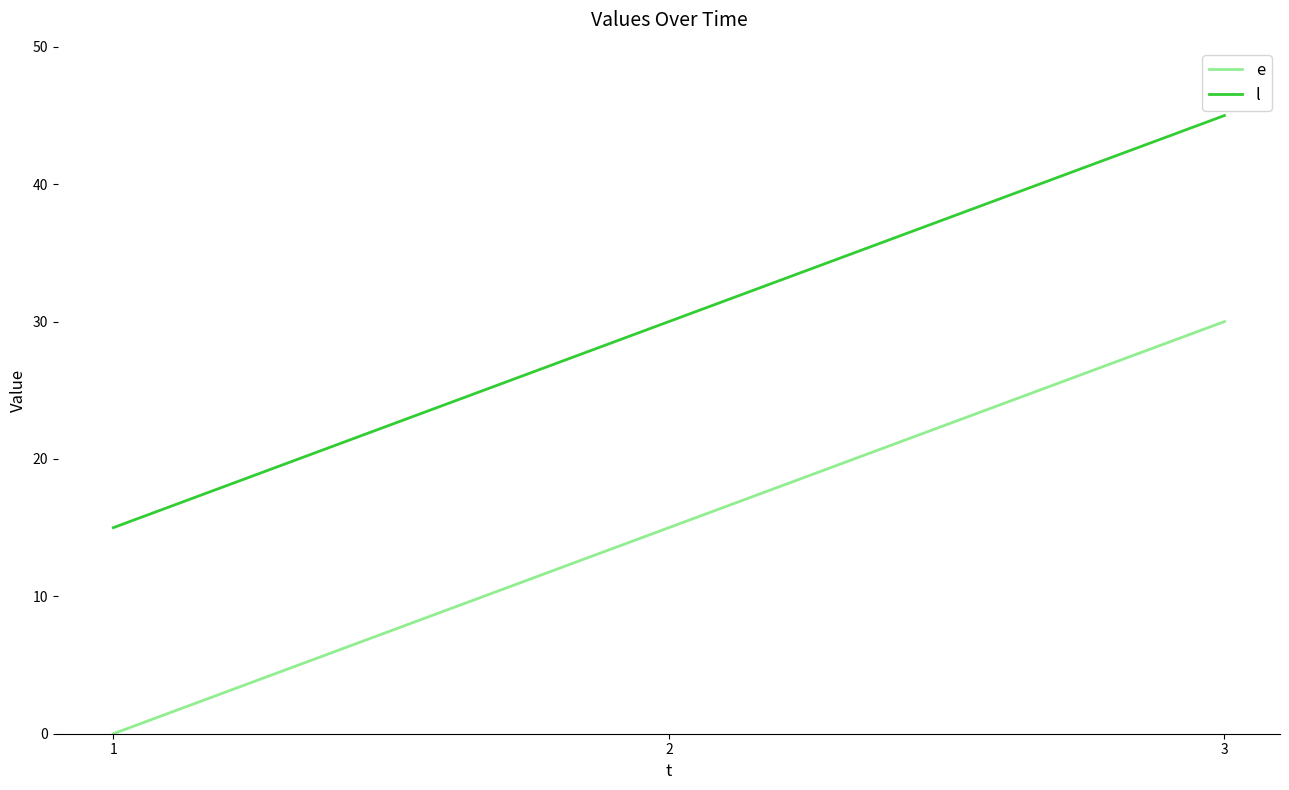

What is the sum of all e values?

45